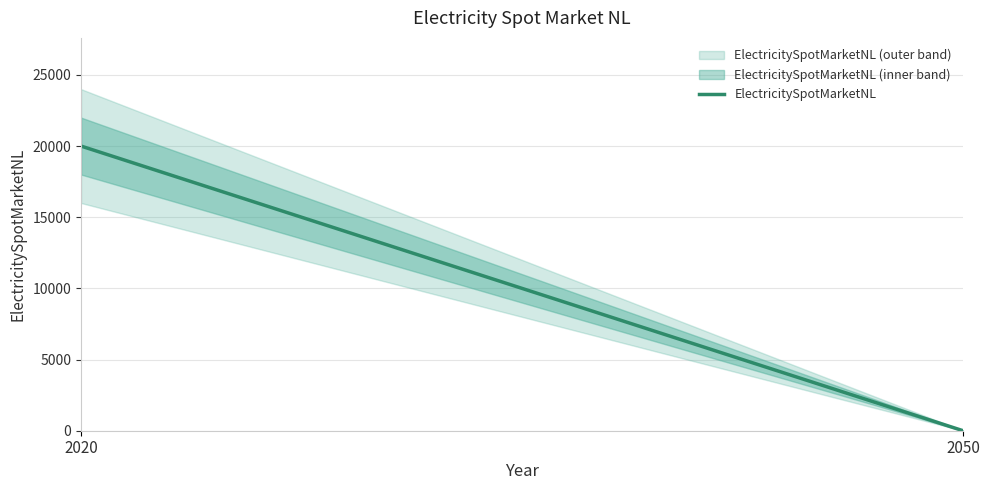

How many data points does each series have?

2